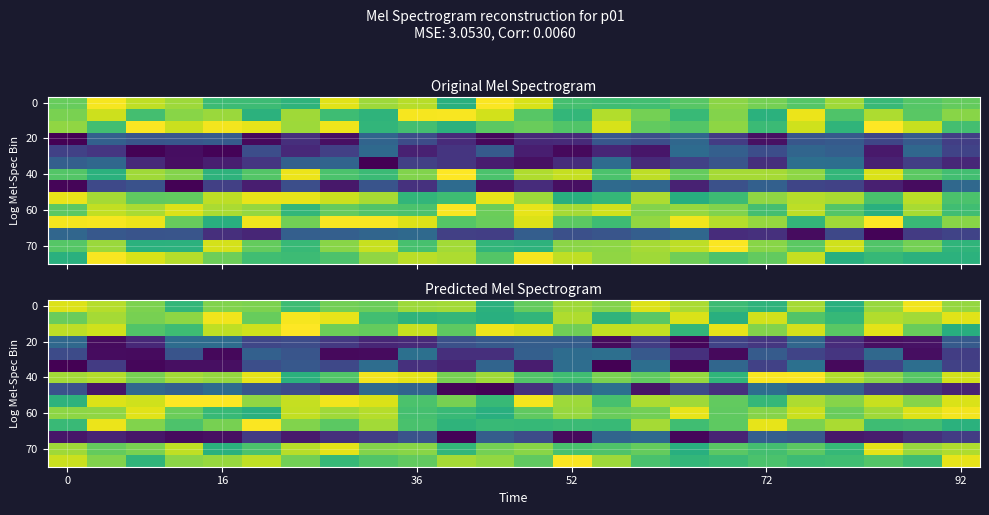

What is the difference between the highest and lowest values at 19?

1.3